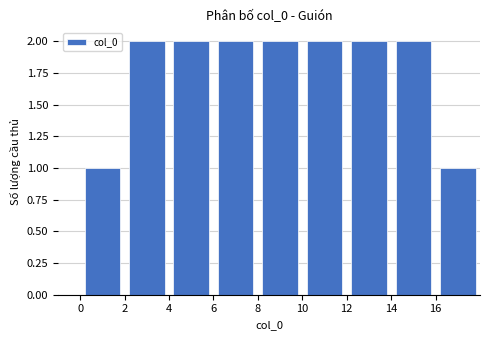

How tall is the bar that spans 10 to 12 on the x-axis? The values are not printed on the chart, so give them approximately, as read against the axis.

2